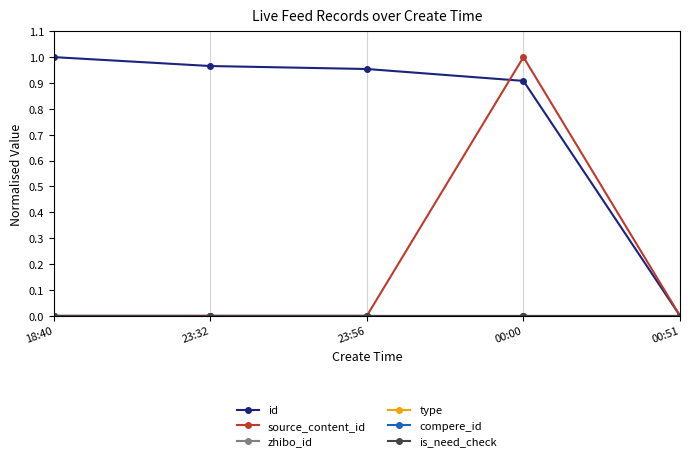

What is the difference between the maximum and minimum values in the source_content_id series?

1.0